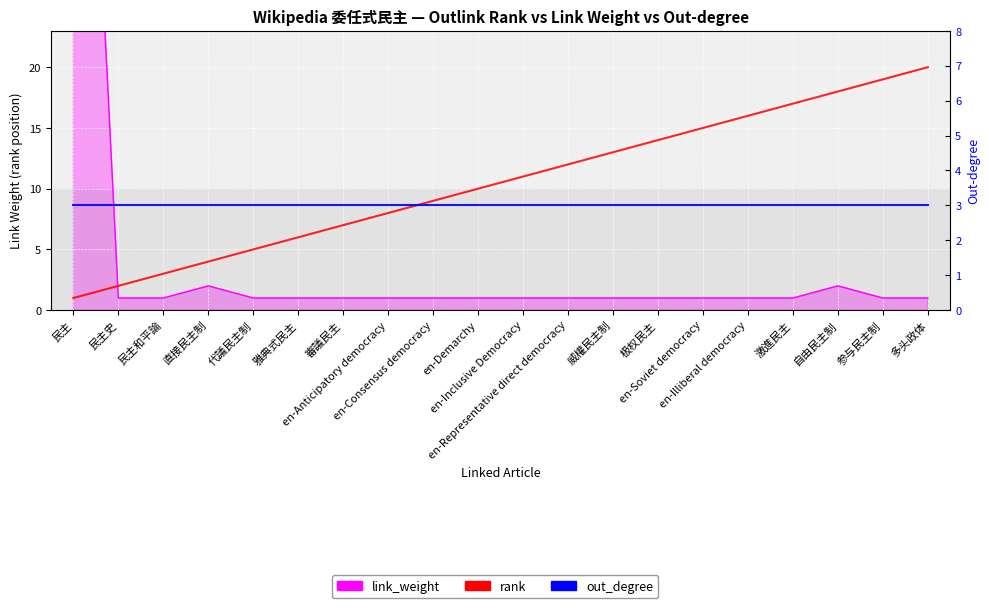

Between 審議民主 and 参与民主制, which series saw the biggest shift?

rank